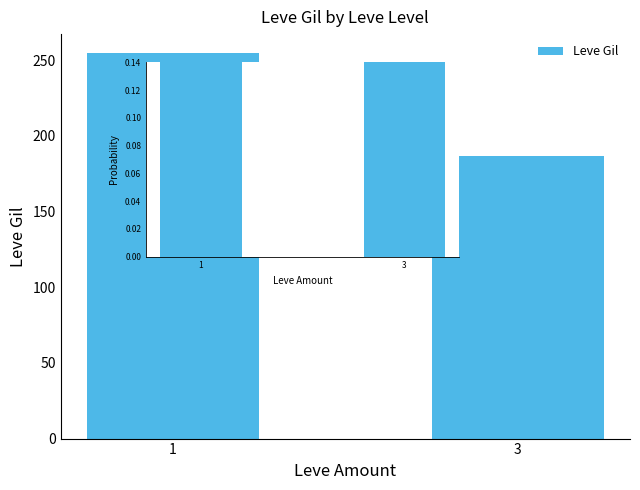

How many distinct data groups are displayed?

1